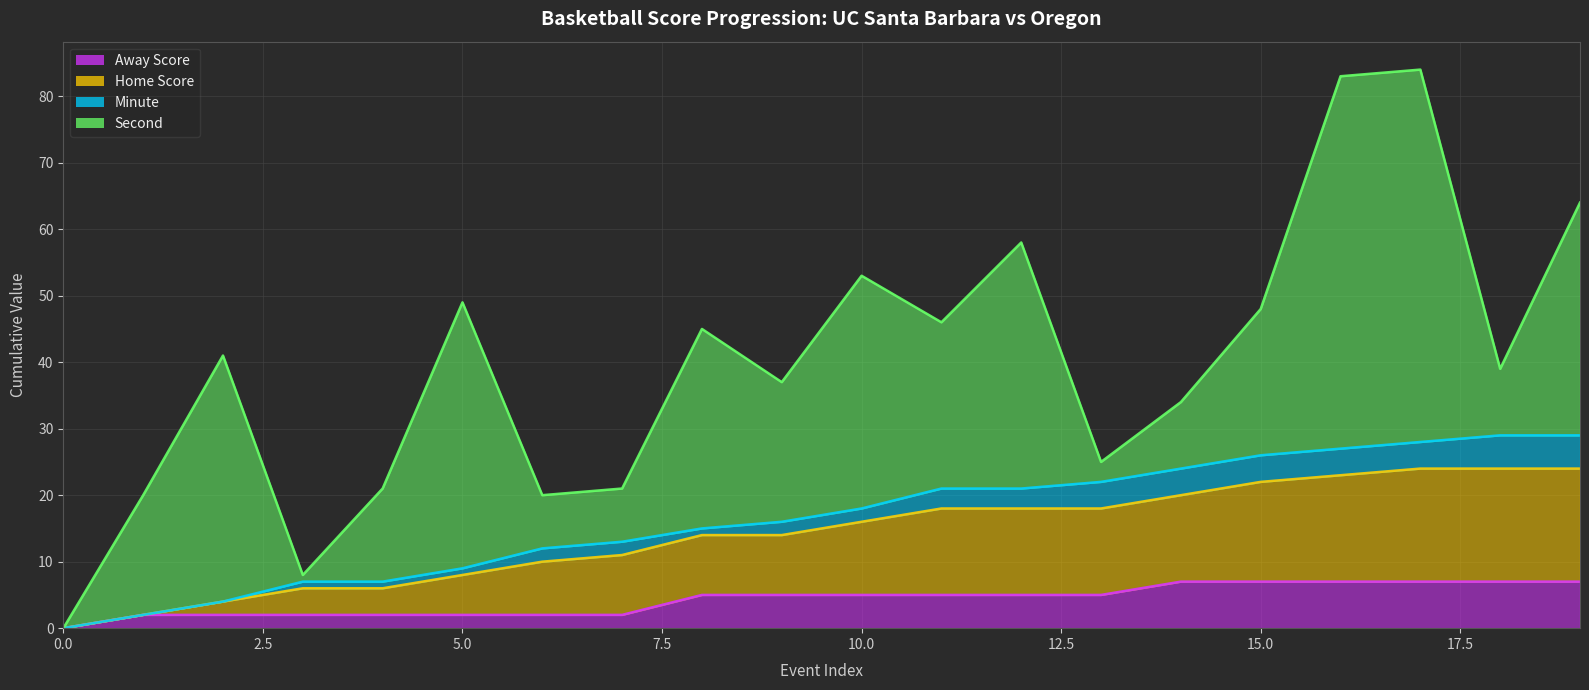

What is the label of the 4th point from the right?

16